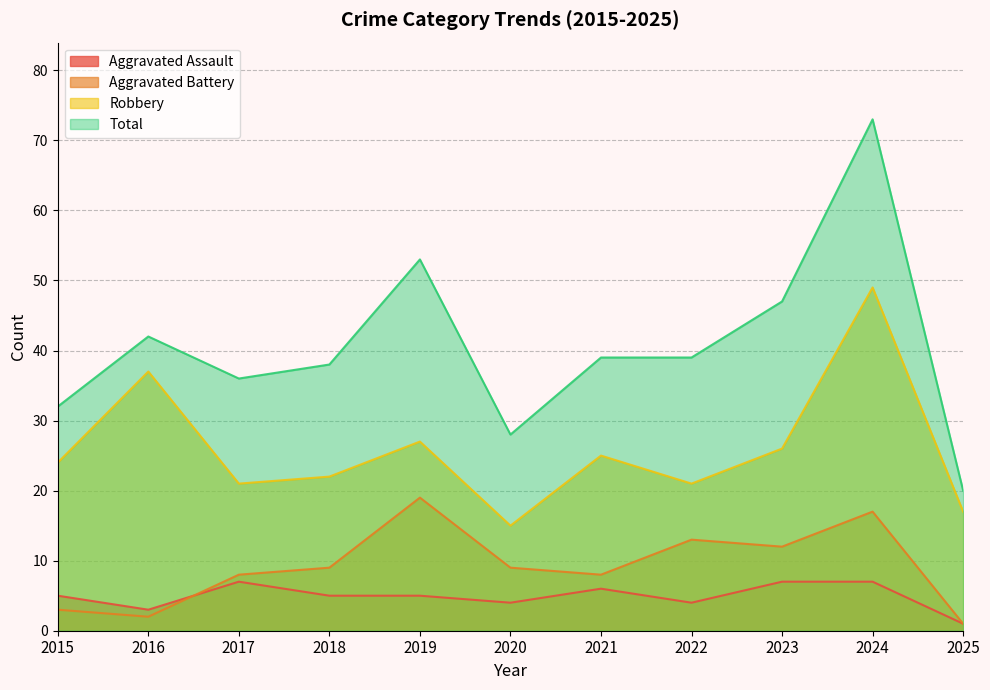

What is the difference between the maximum and second lowest values in the Aggravated Assault series?

4